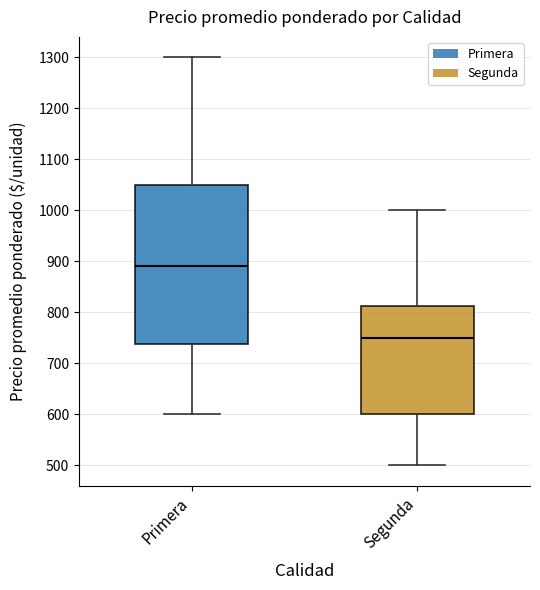

Reading left to right, transcribe this box plot: for each box, give where its median line is, the range the box spans, and where its two whiskers end, as read against the y-axis. The values are not printed on the chart, so give them approximately, as read against the axis.

Primera: median 890, box 740 to 1050, whiskers 600 to 1300
Segunda: median 750, box 600 to 810, whiskers 500 to 1000